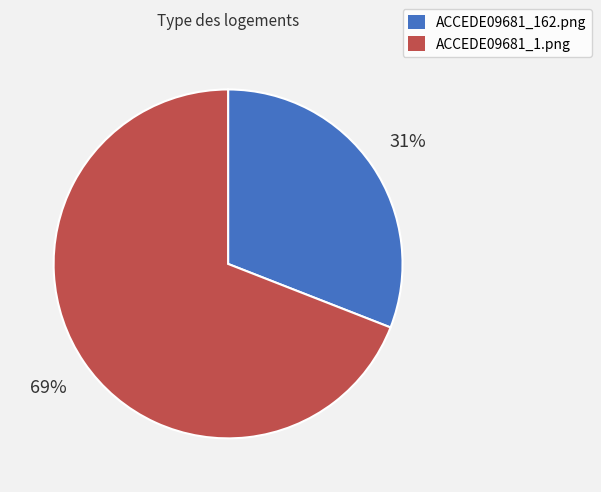

Is ACCEDE09681_1.png the majority of the pie?

Yes